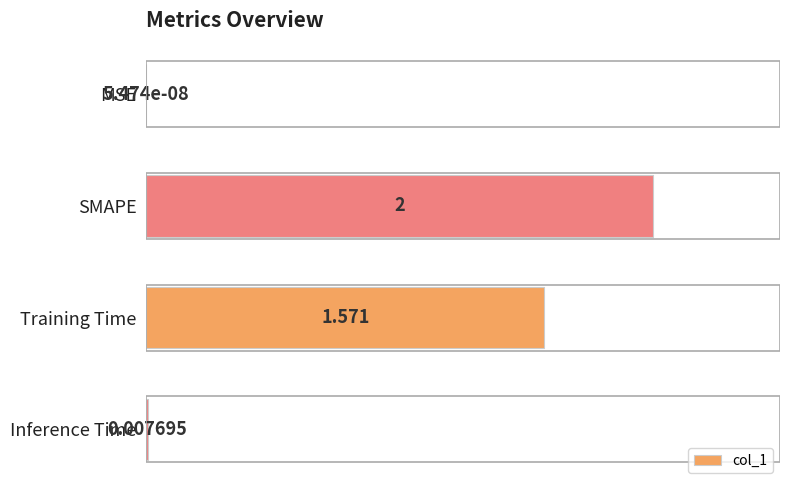

What is the average value?

0.9